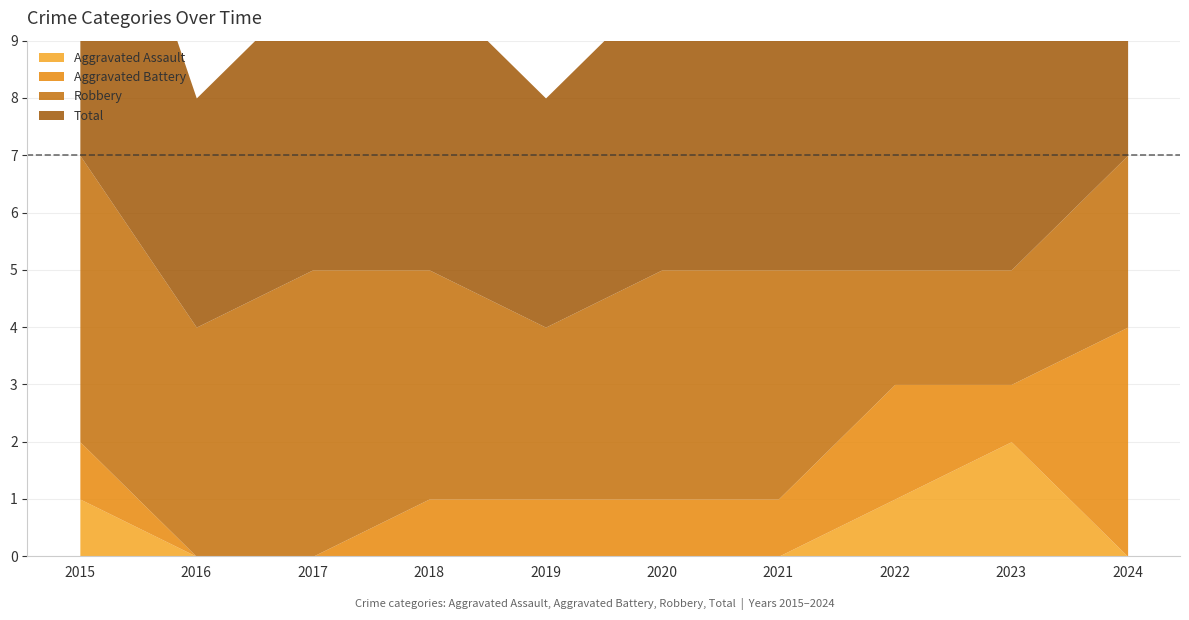

Where does the Robbery series first go above 4?

2015